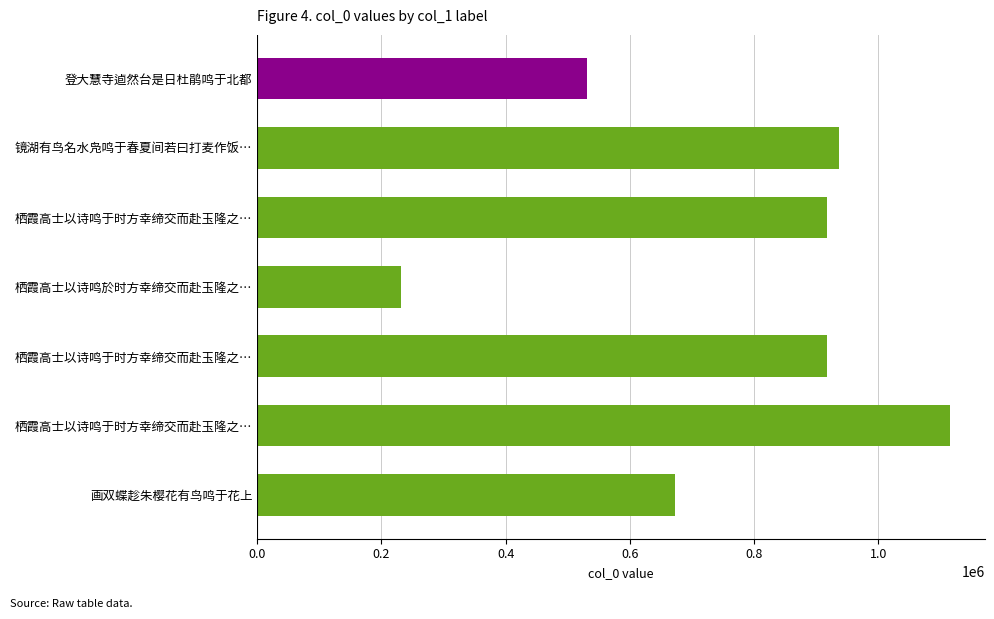

How many data points does each series have?

7